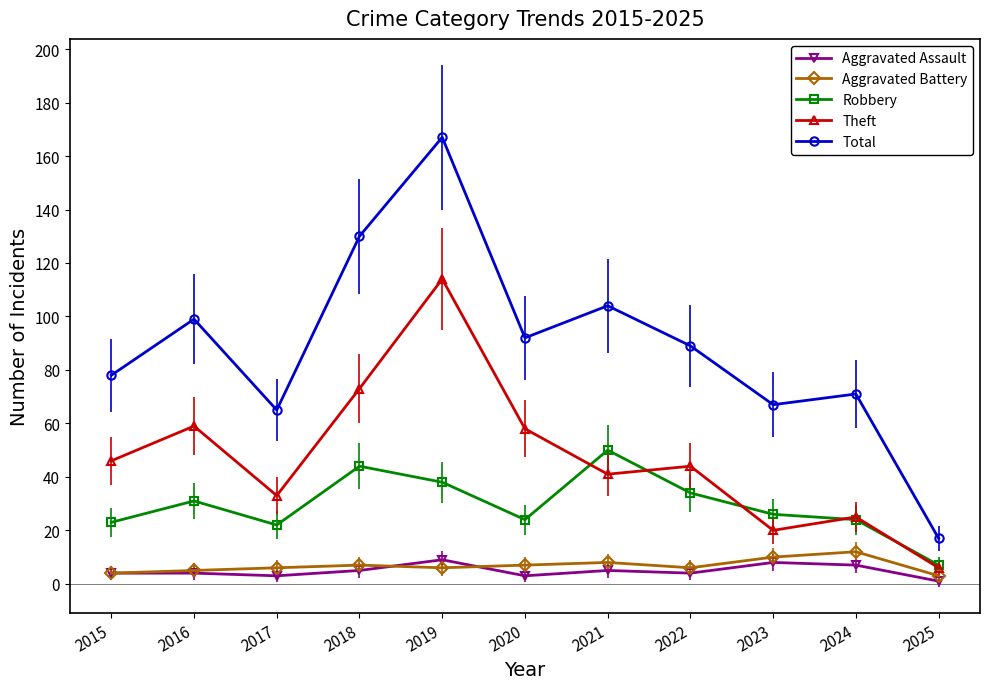

The Total series shows 36 at 2019. True or false?

False